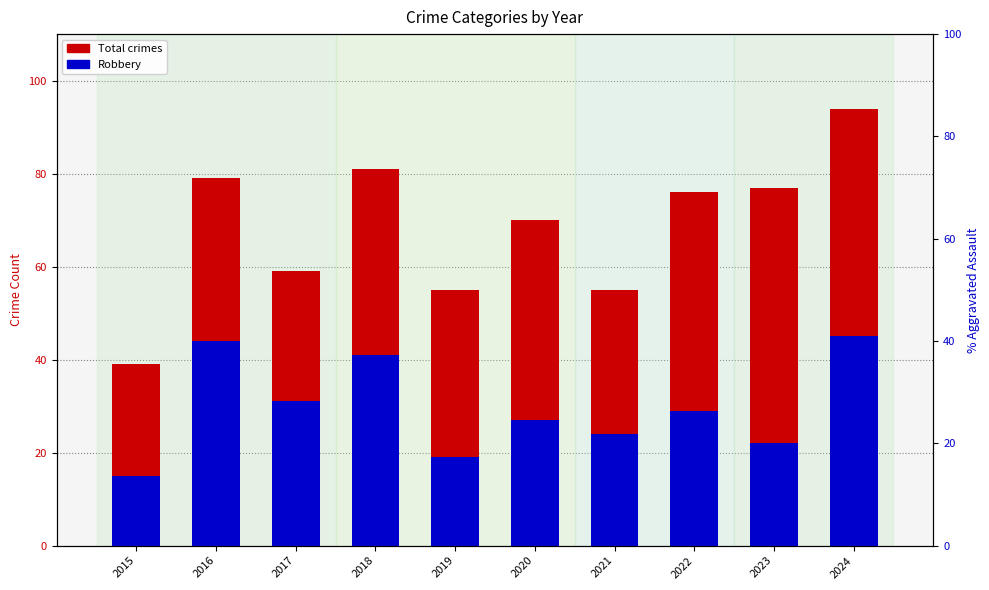

List the series in order of their peak value, highest first.

Total crimes, Robbery